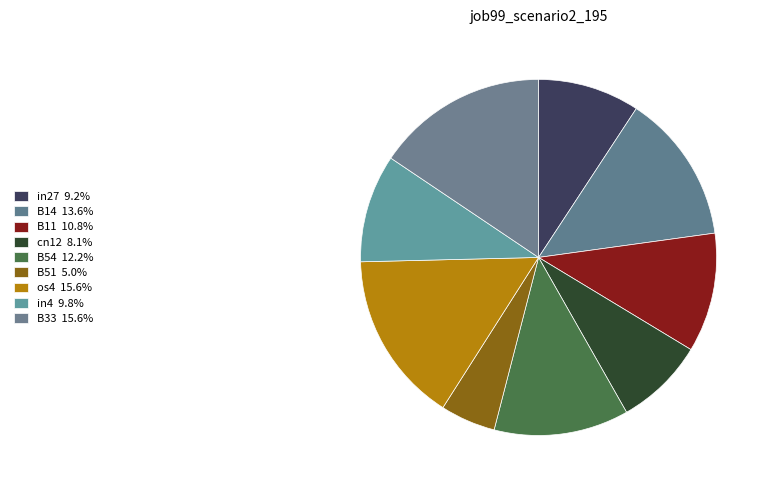

What is the smallest slice in the pie chart?

B51